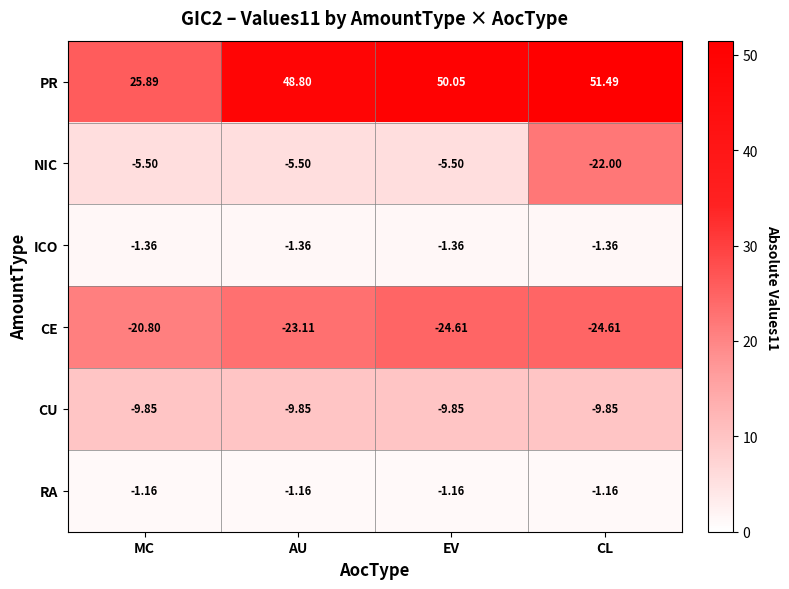

Which series has the largest total across all categories?

PR